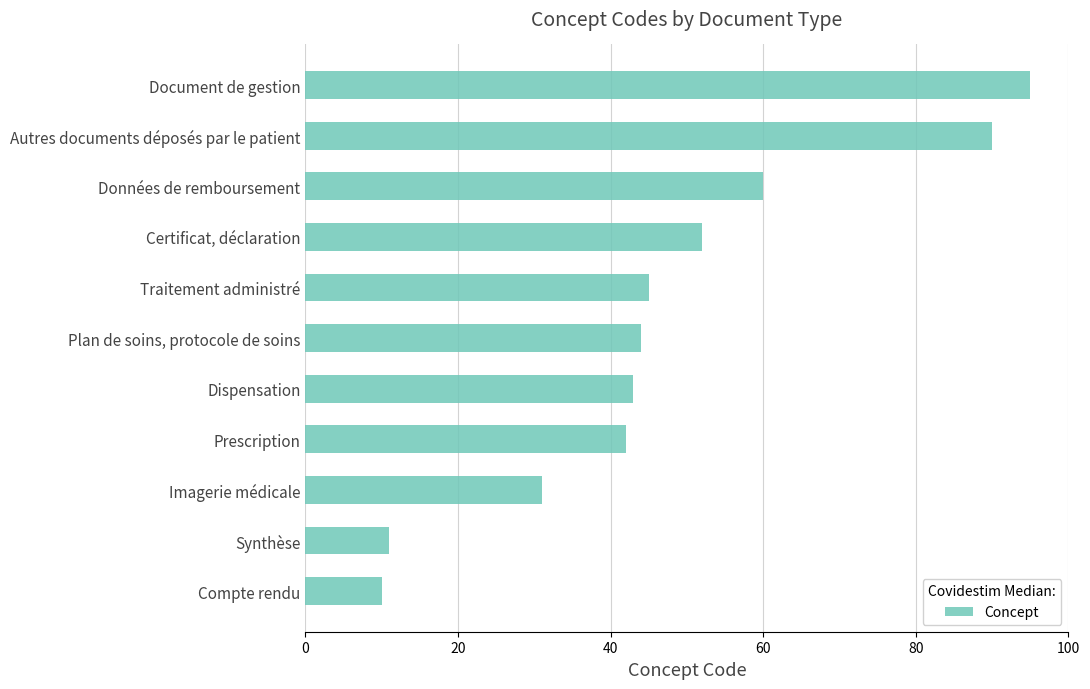

What is the minimum value shown in the chart?

10